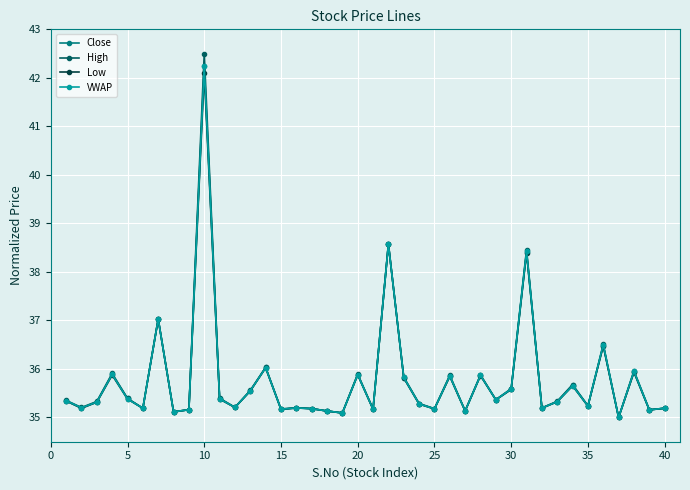

What is the highest value of the Low series?

42.1